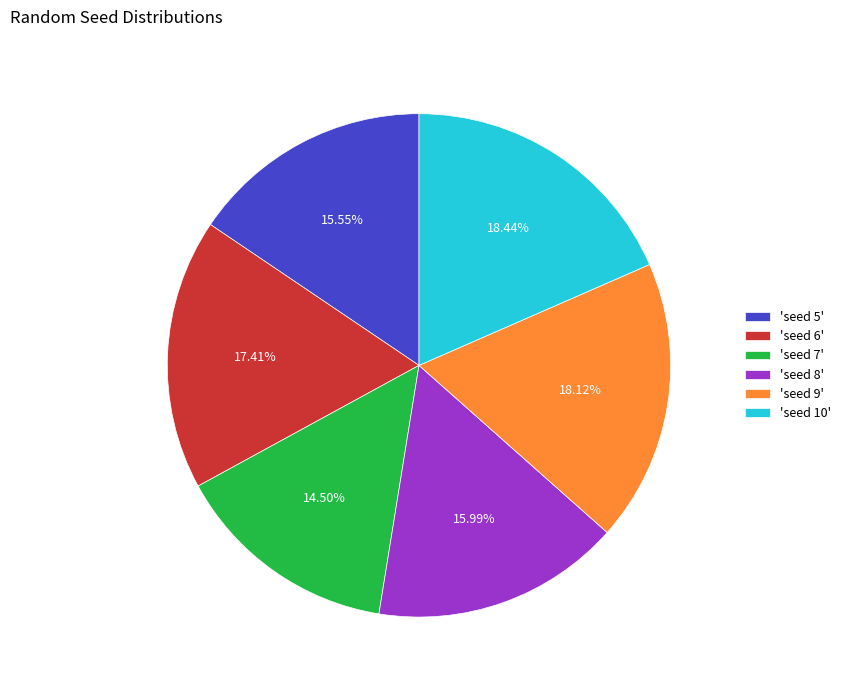

To the nearest percent, what is the average slice percentage?

17%